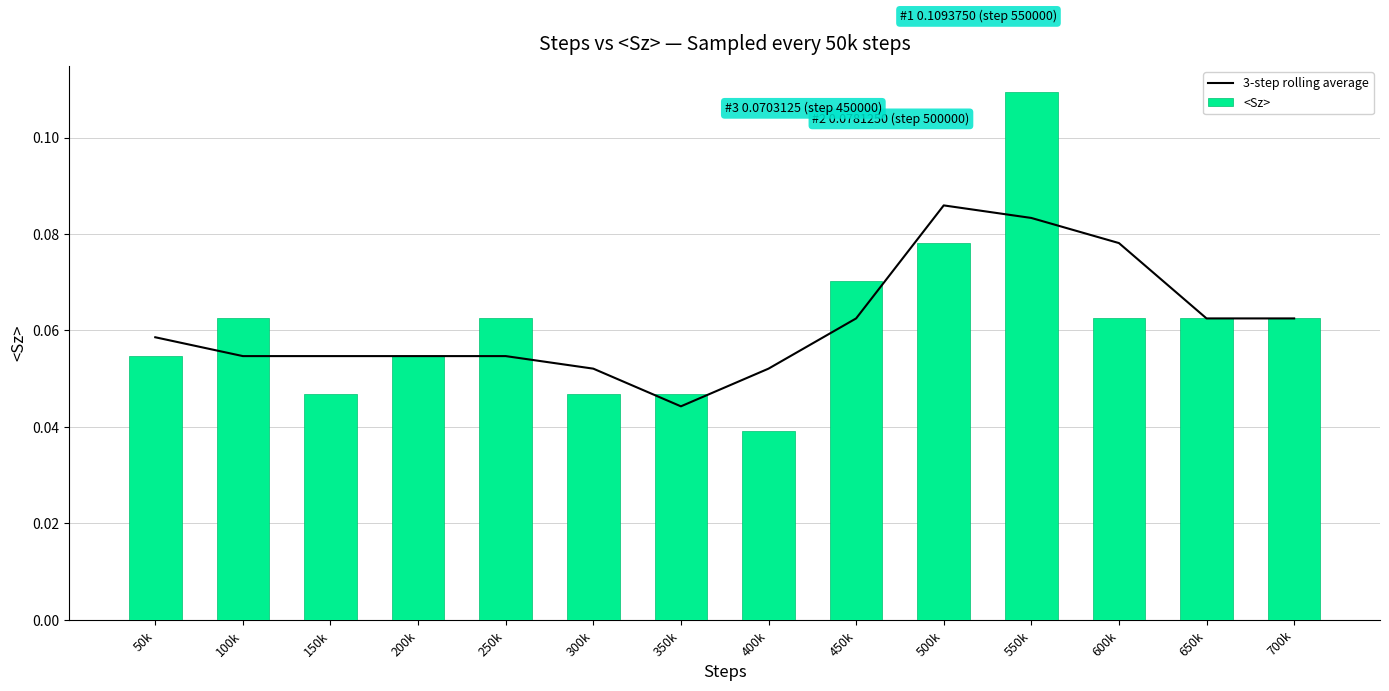

Reading left to right, list all the values displayed in this chart.

3-step rolling average: 0.1	0.1	0.1	0.1	0.1	0.1	0.0	0.1	0.1	0.1	0.1	0.1	0.1	0.1
<Sz>: 0.1	0.1	0.0	0.1	0.1	0.0	0.0	0.0	0.1	0.1	0.1	0.1	0.1	0.1